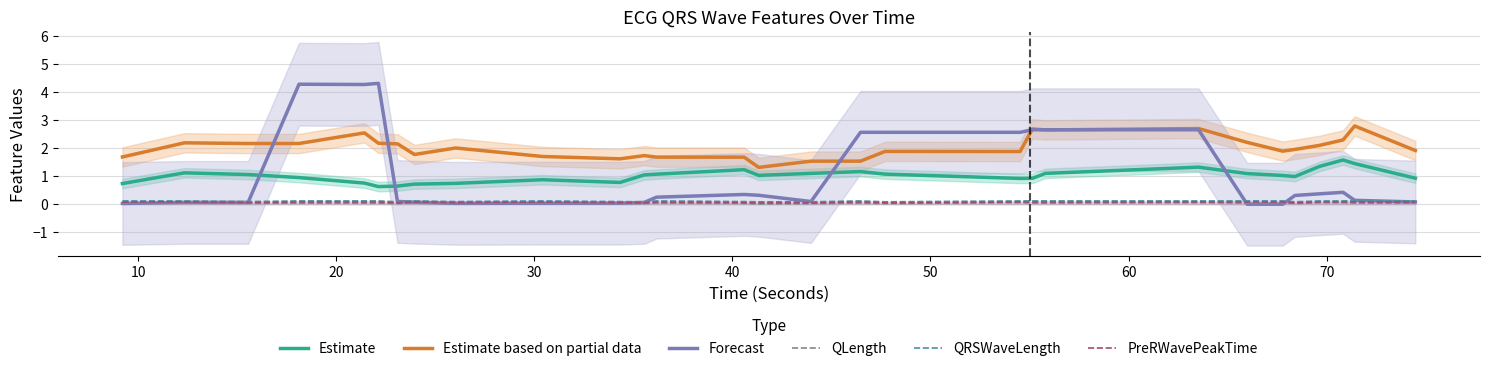

Is the value of QLength at 22 greater than the value of Estimate at 9?

No